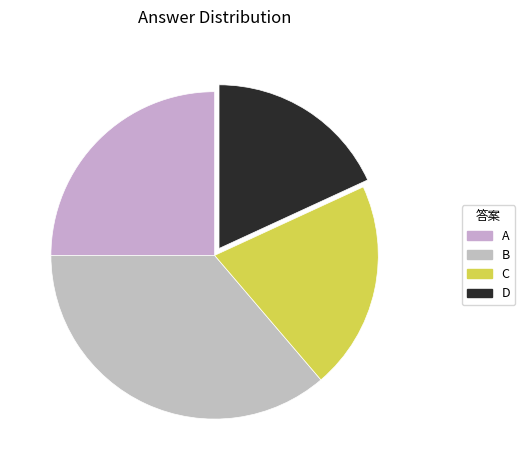

What percentage is the A slice, to the nearest percent?

25%